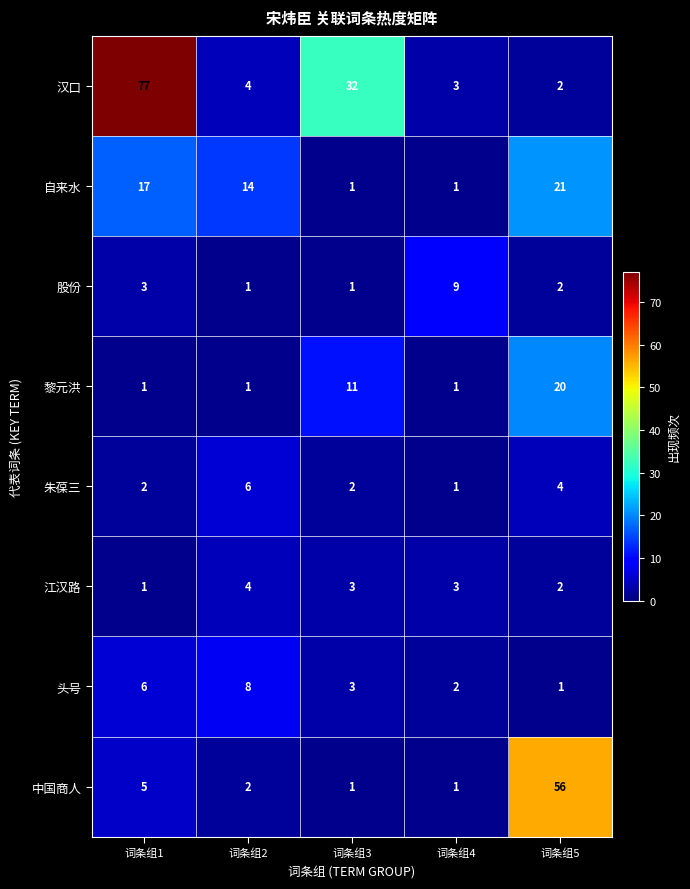

At which category does the chart reach its peak across all series?

词条组1